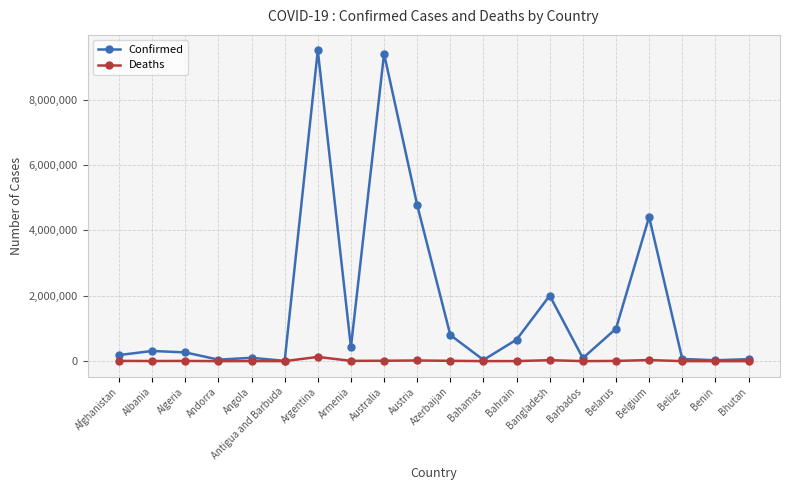

Is this an area chart (filled region under the line)?

No